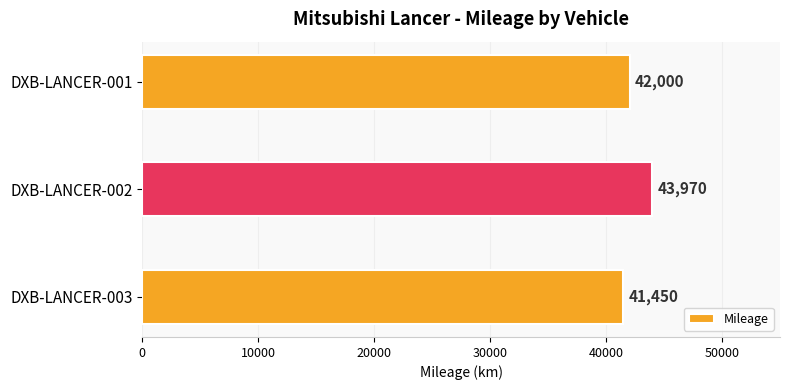

What is the approximate value at DXB-LANCER-002, to the nearest 100?

44000